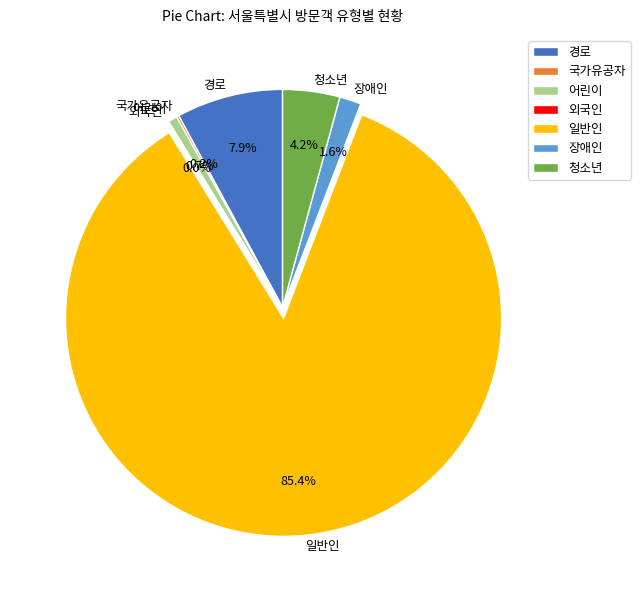

How much of the chart is everything except 청소년?

95.8%